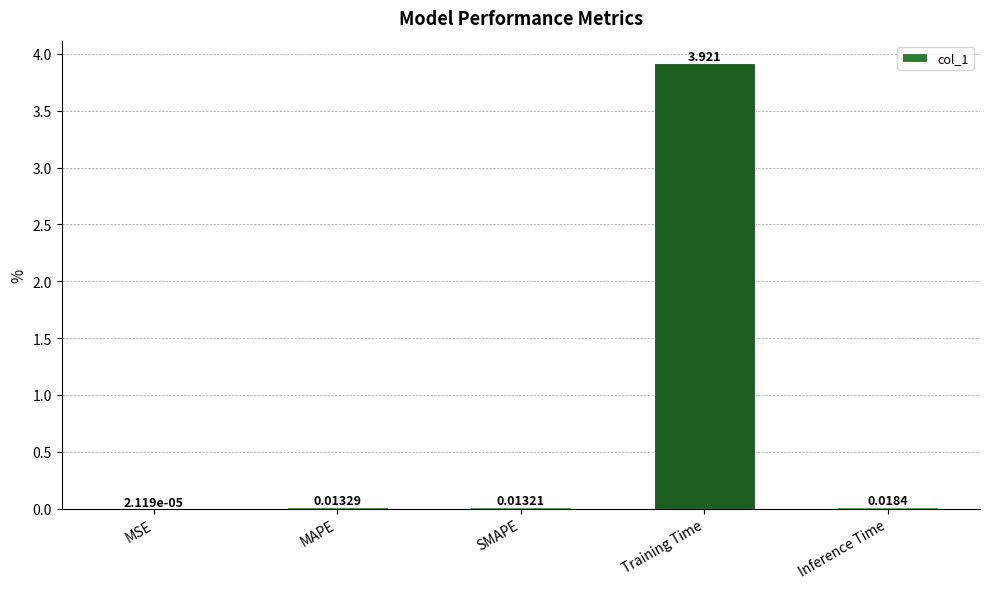

What is the change in value from MAPE to Training Time?

+3.9